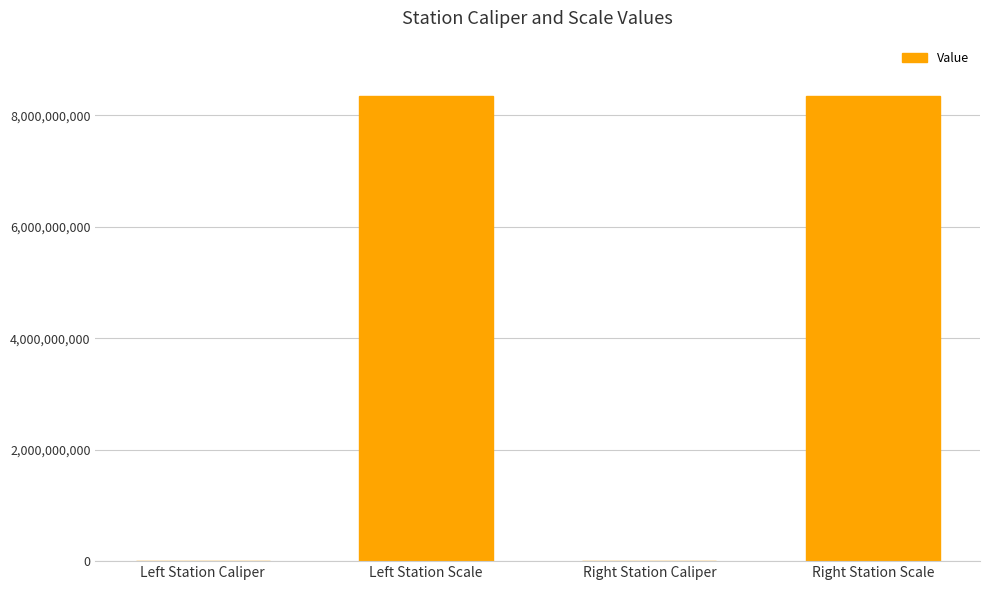

True or false: the data shows 11826863931 at Right Station Scale.

False